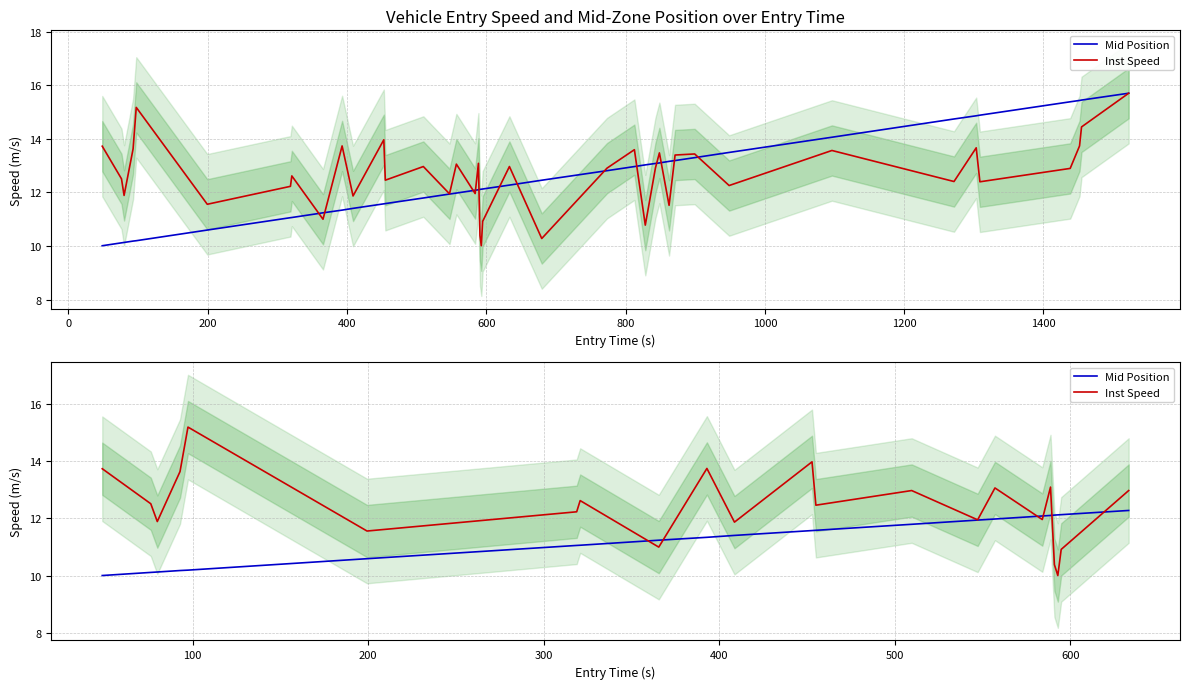

What is the minimum value shown in the chart?

10.0